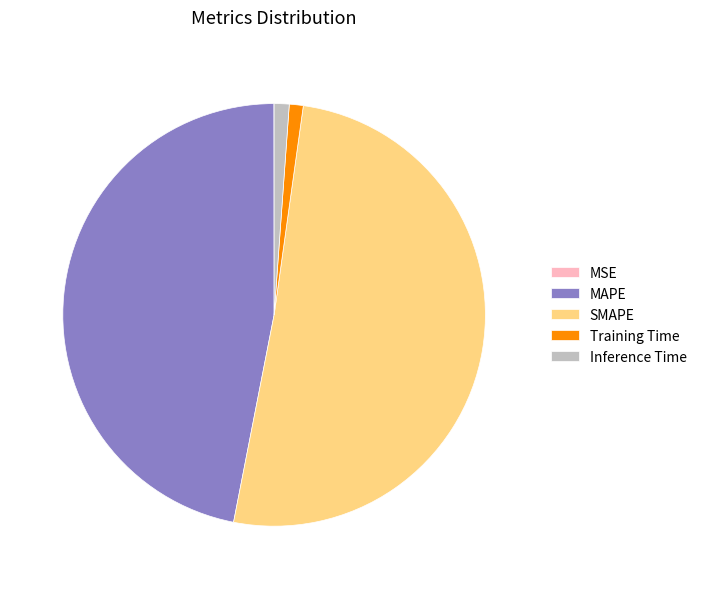

Is it true that Training Time is 10% of the pie?

False